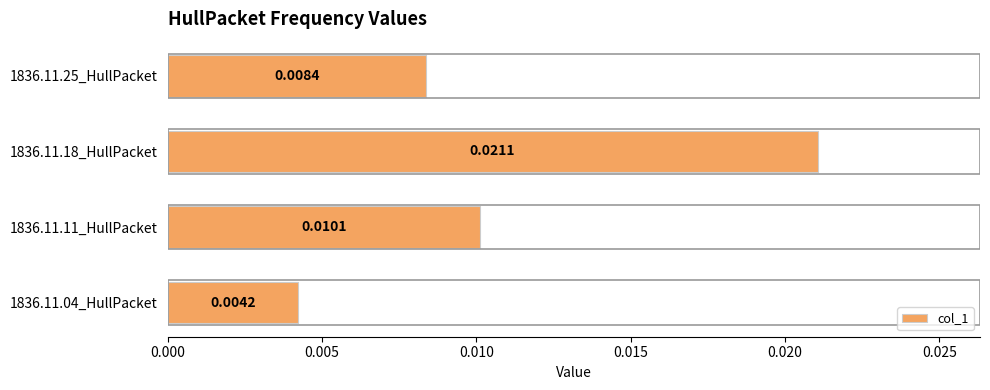

Which has a higher value, 1836.11.25_HullPacket or 1836.11.18_HullPacket?

1836.11.18_HullPacket